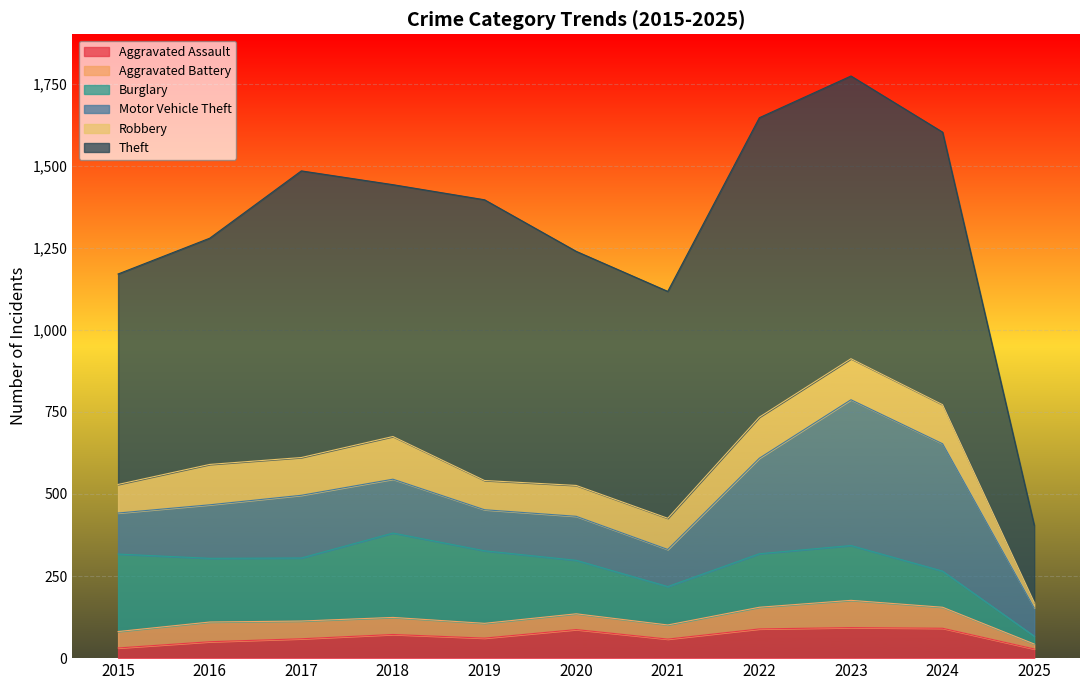

What is the difference between the highest and lowest values at 2020?

665